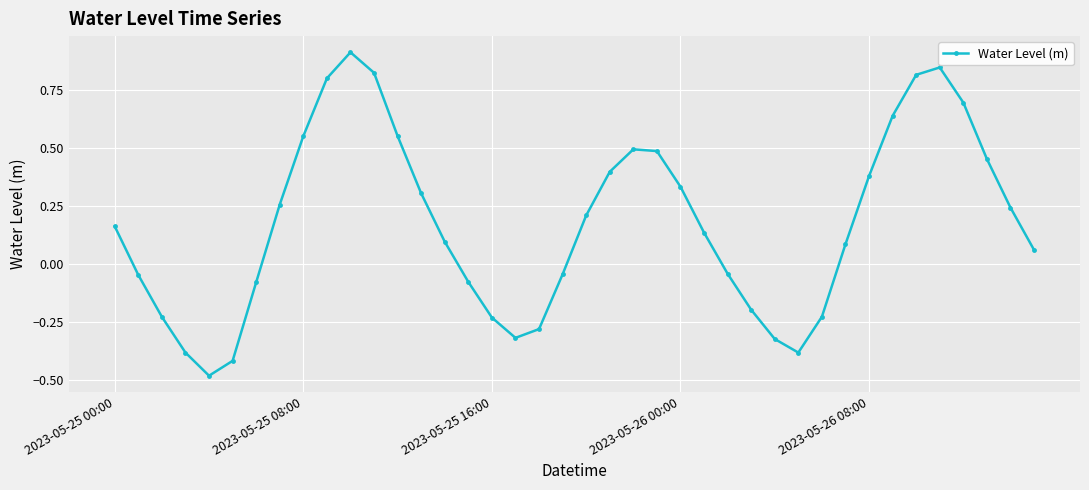

What is the maximum value shown in the chart?

0.9